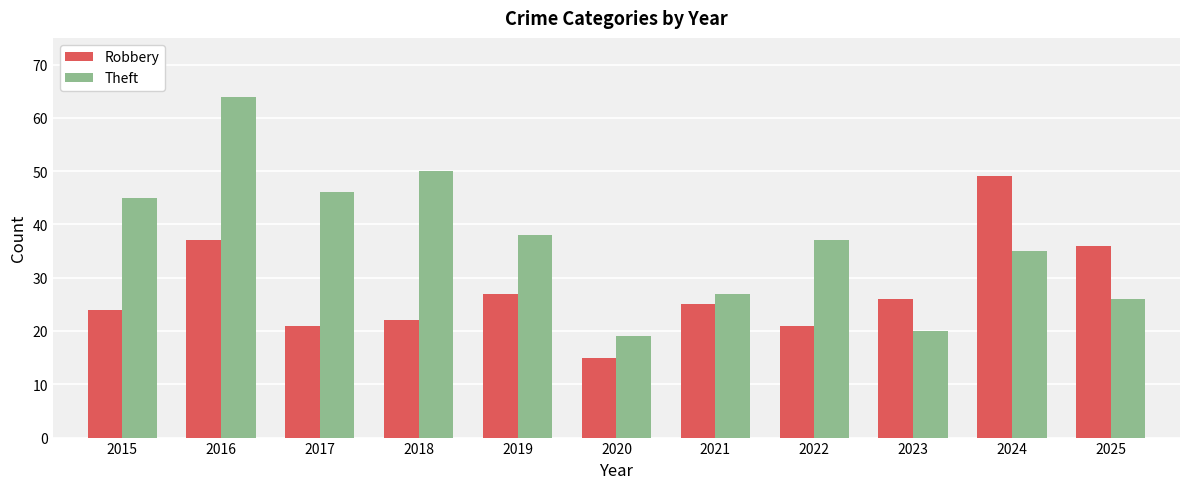

What is the value of the Robbery bar at the 5th from the left?

27